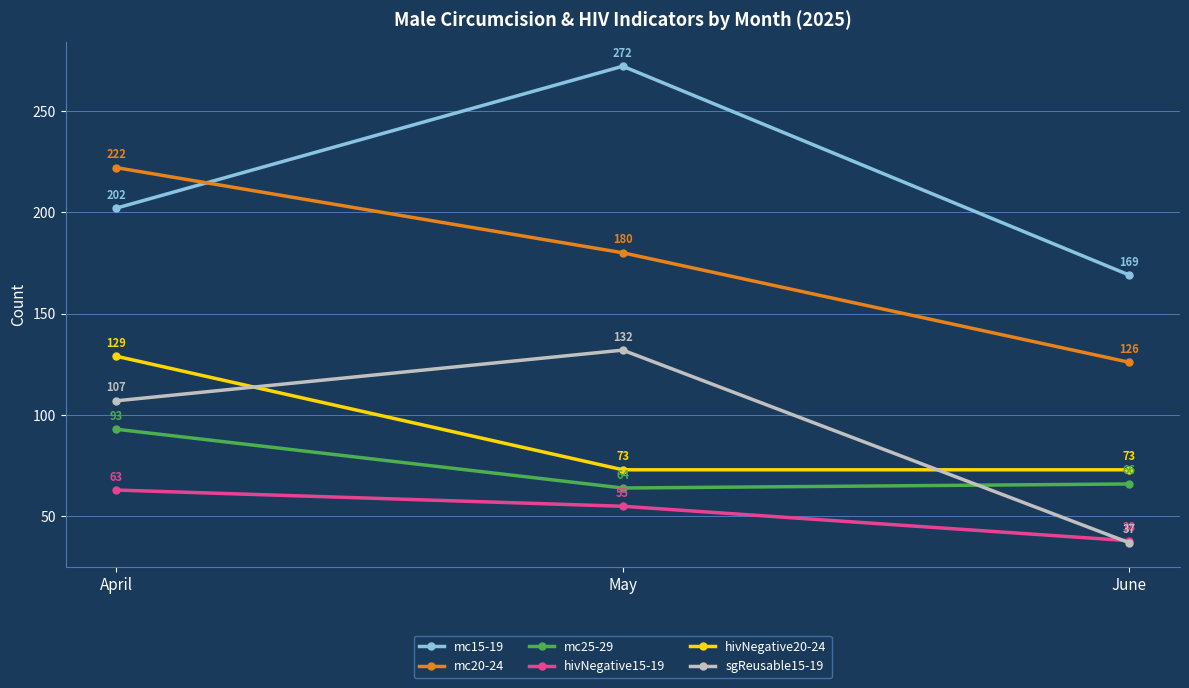

Where is mc20-24 nearest to the value 174?

May